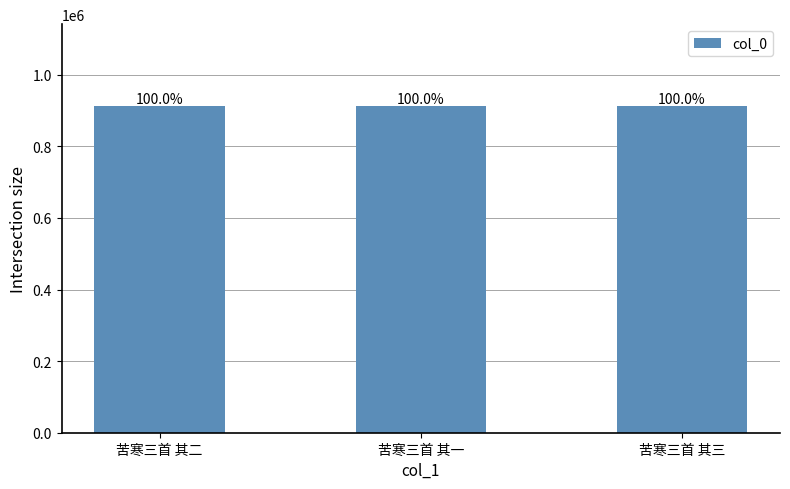

What is the value of the 2nd bar from the left?

912957